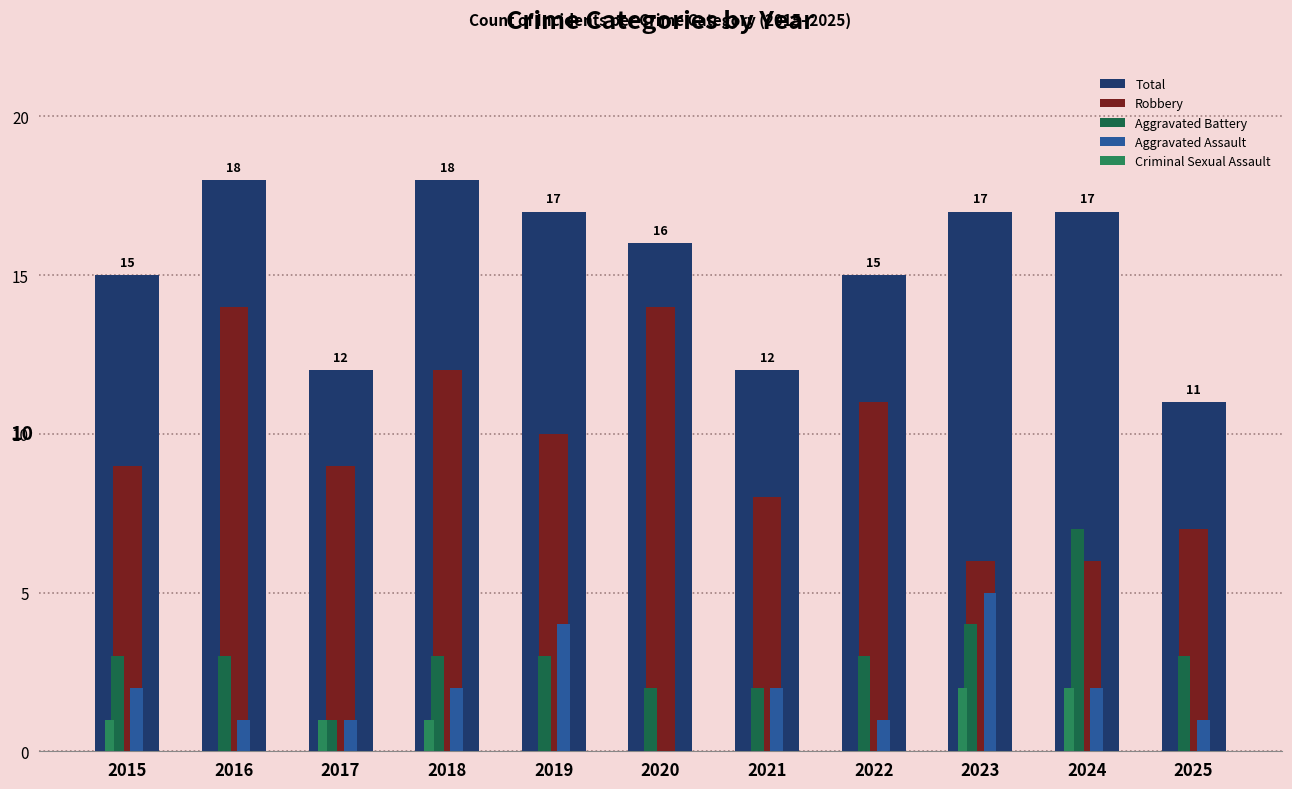

Is it true that Total equals 15 at 2015?

True